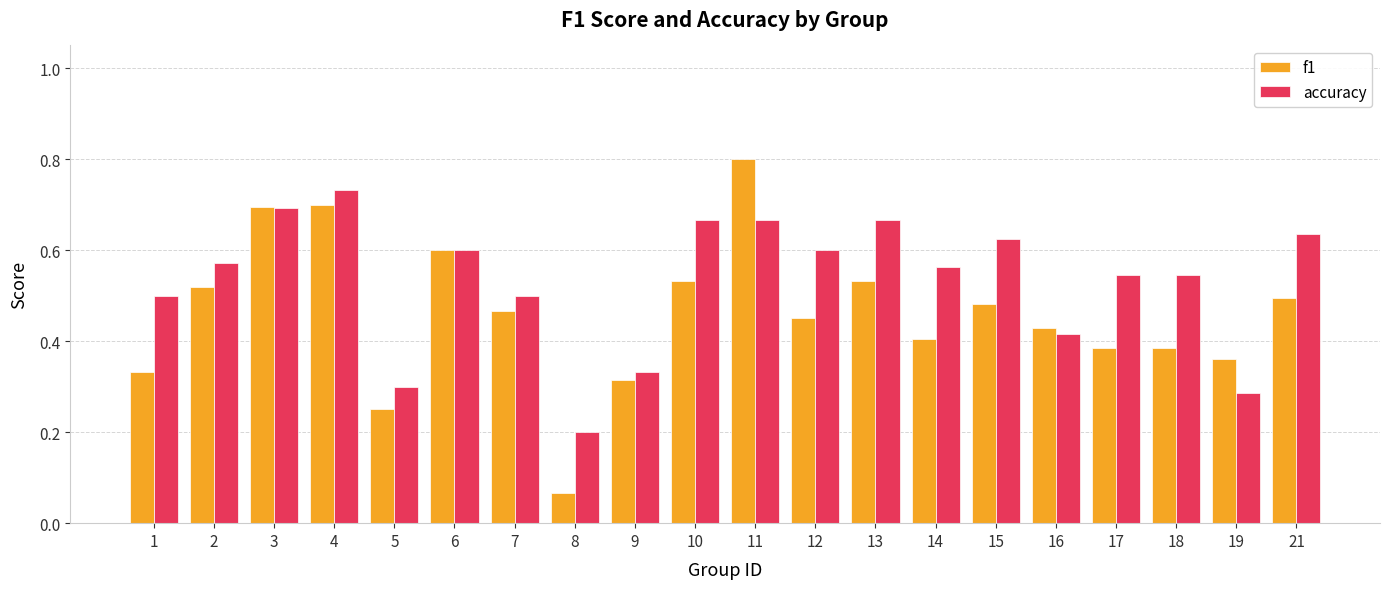

What is the sum of the f1 values at 7 and 2?

1.0